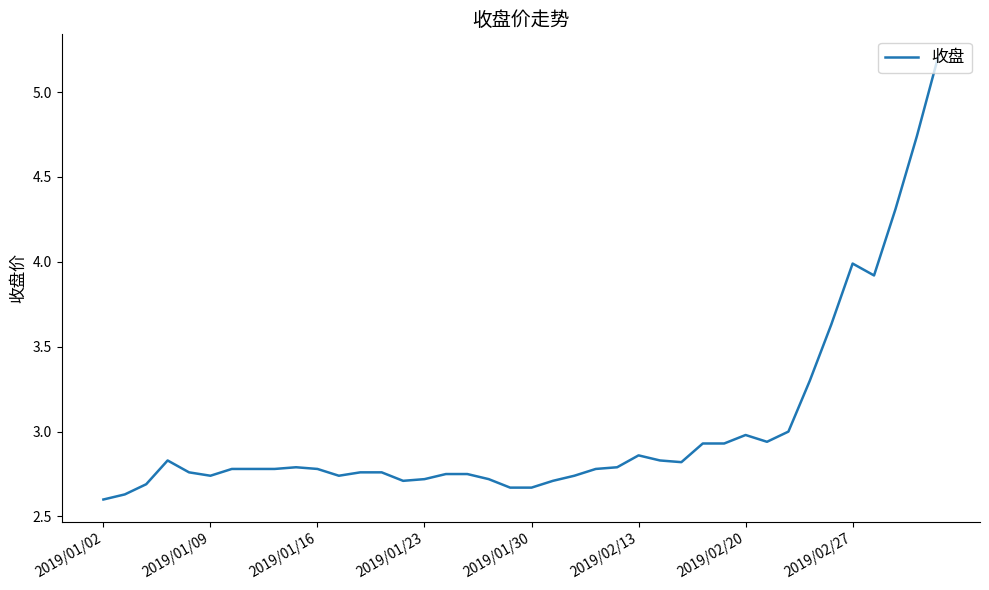

What is the maximum value shown in the chart?

5.2